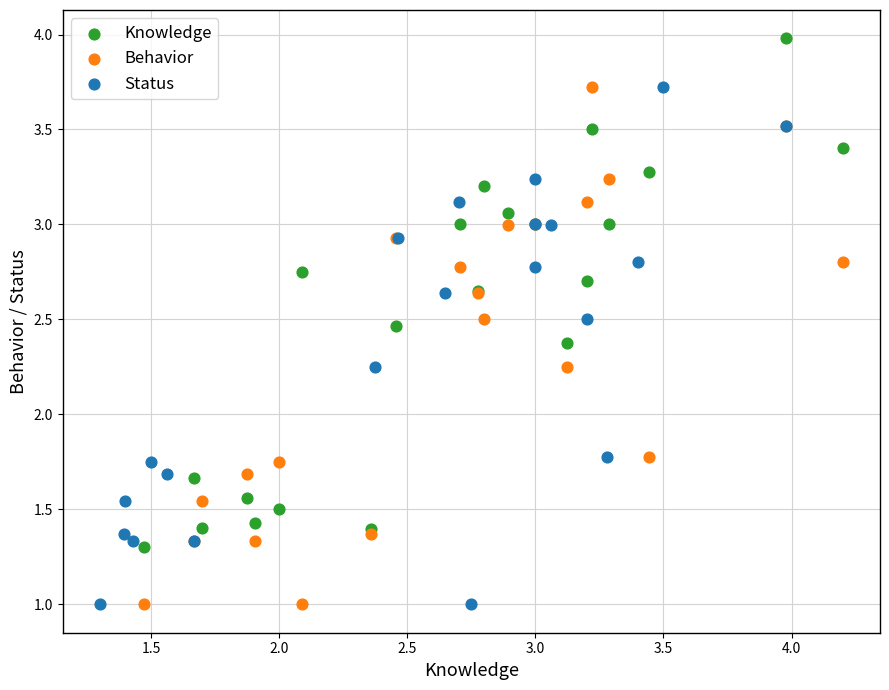

Which series contains the highest Y value?

Knowledge